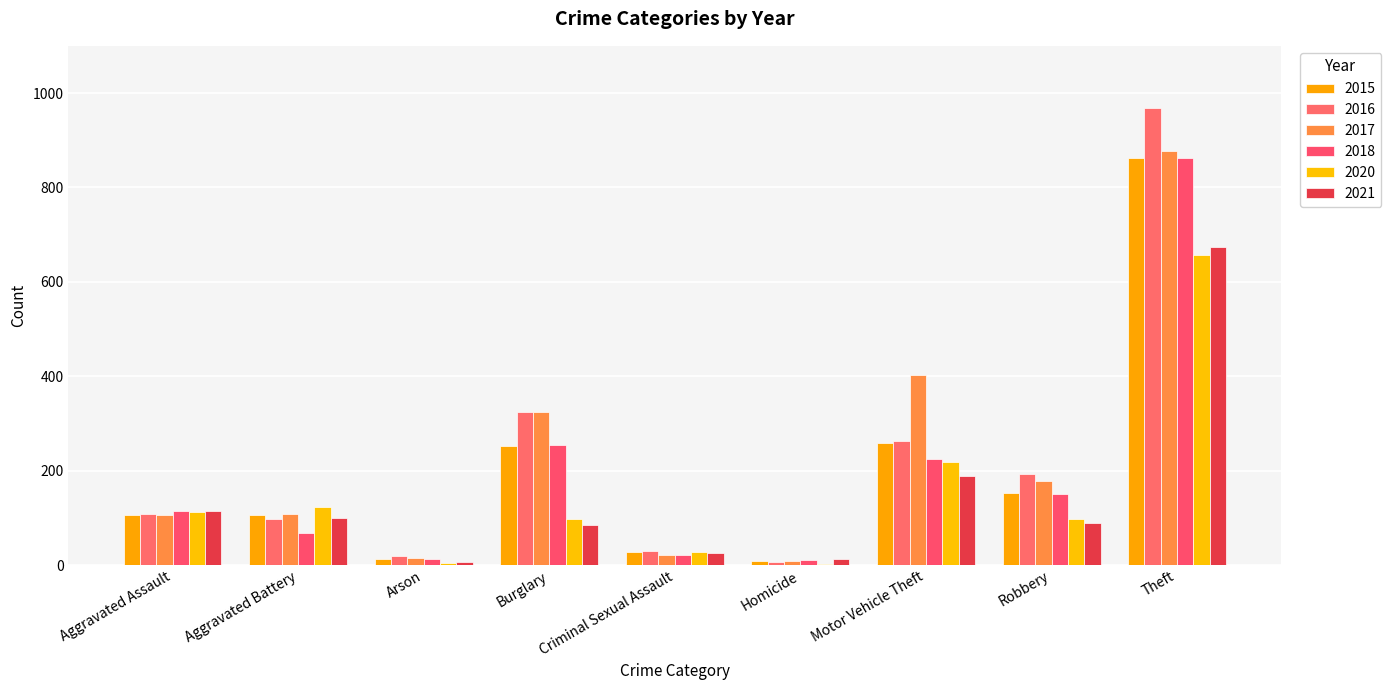

What is the total value across all series at Arson?

68